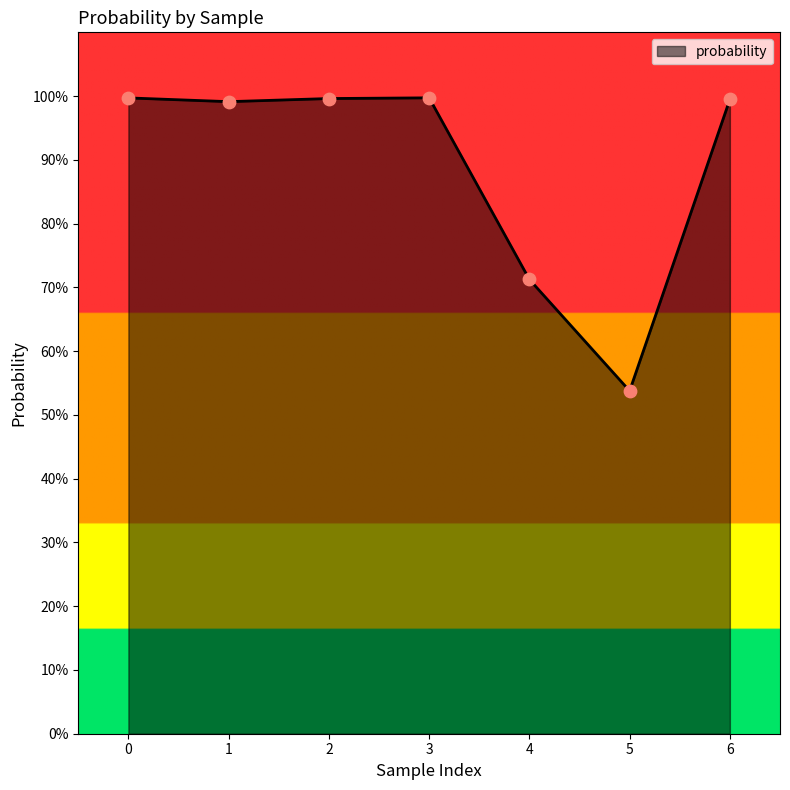

Is this an area chart (filled region under the line)?

Yes